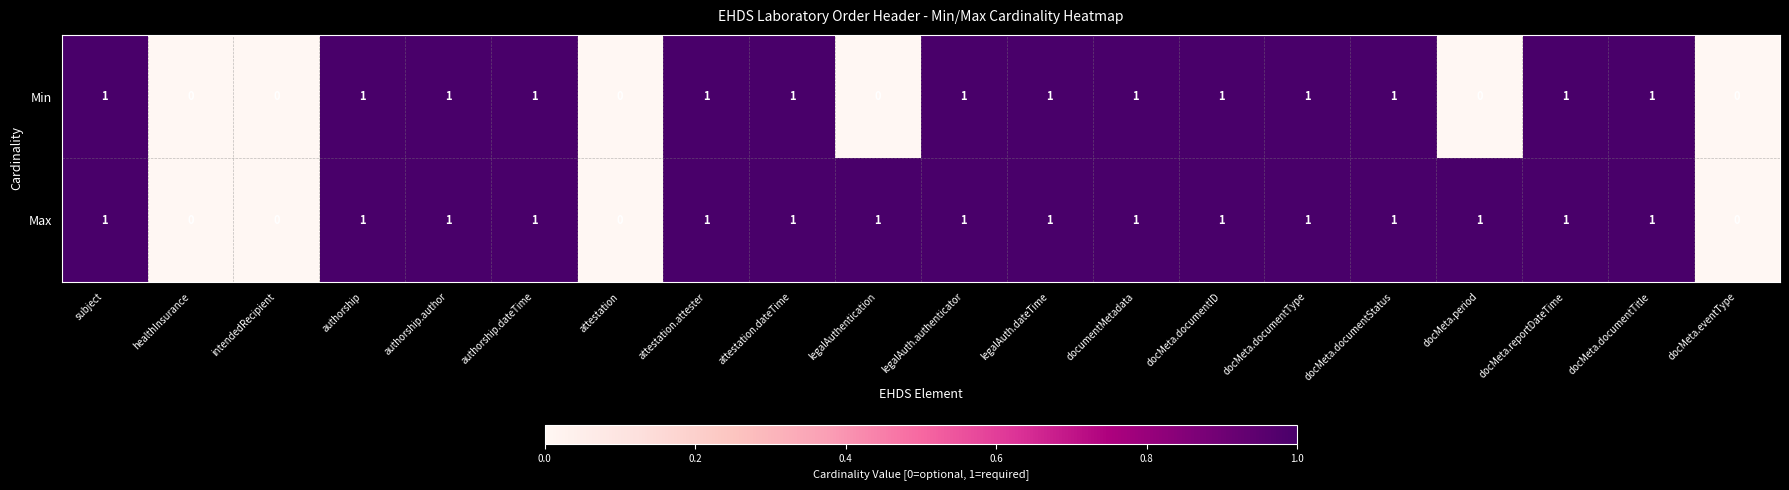

Which series has the largest total across all categories?

Max